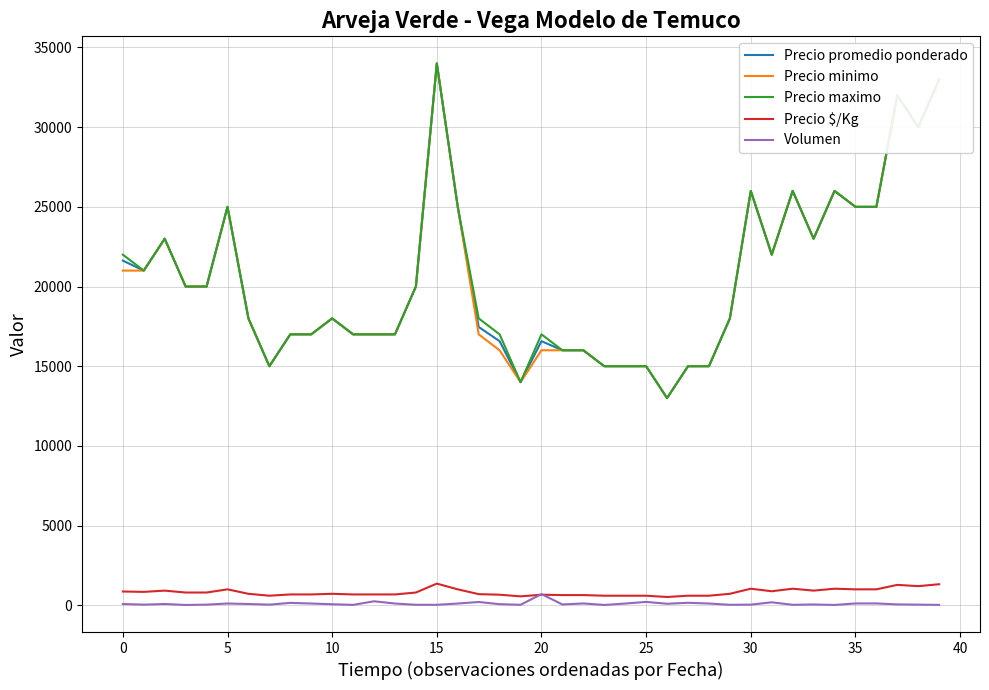

What is the highest value of the Precio promedio ponderado series?

34000